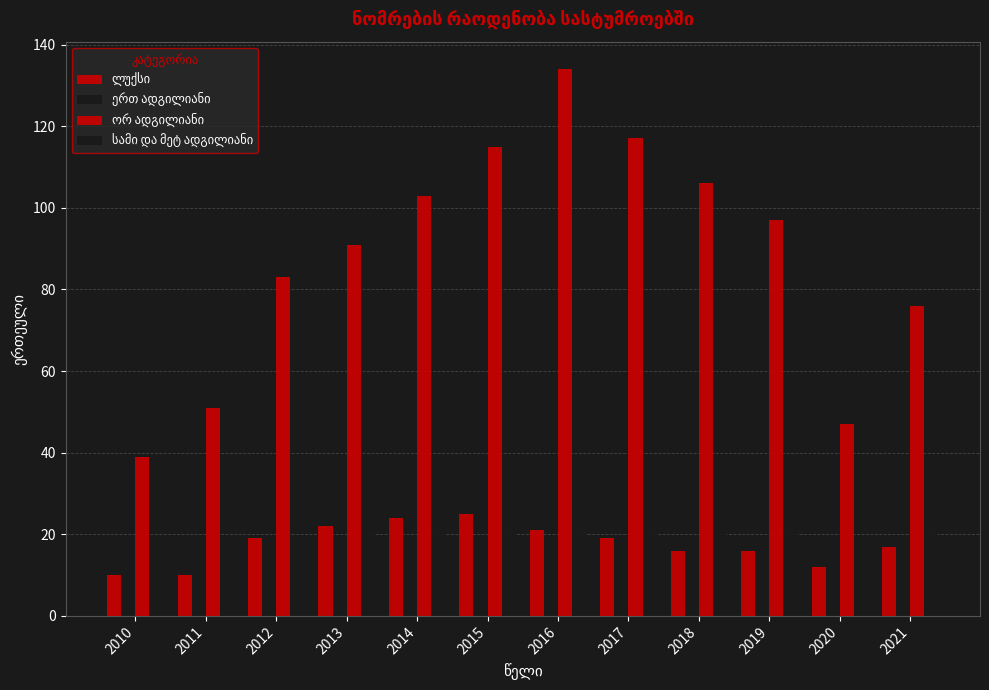

Are the bars grouped side by side (vs. stacked)?

Yes